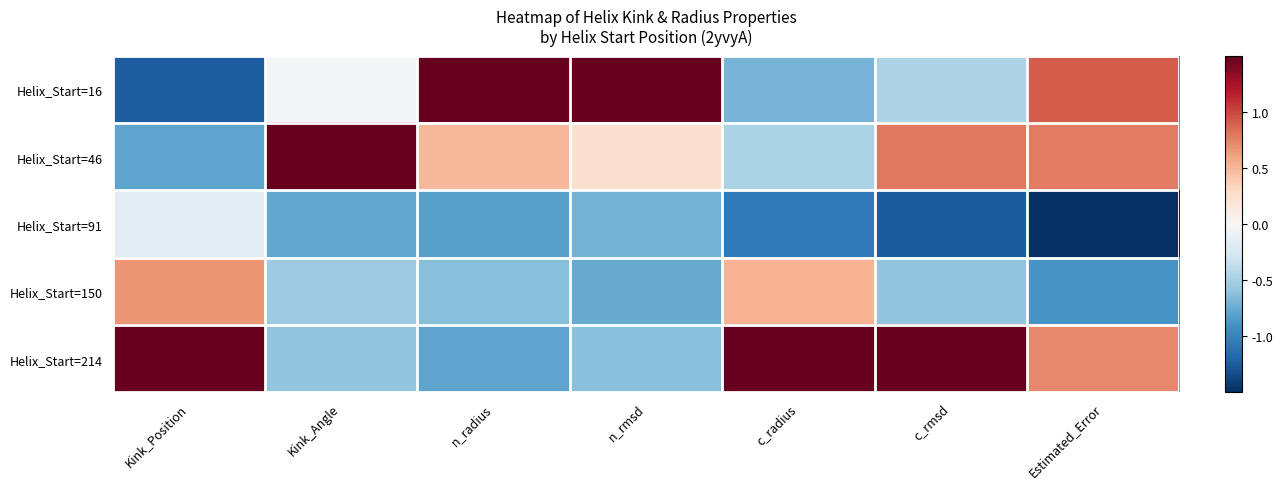

What is the minimum value shown in the chart?

-1.5